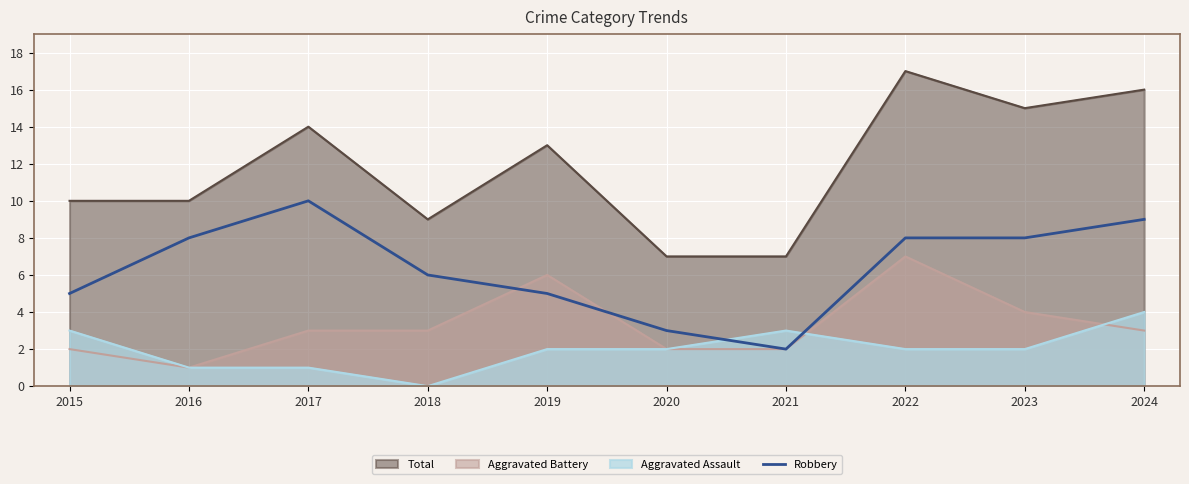

What is the difference between the maximum and minimum values?

8